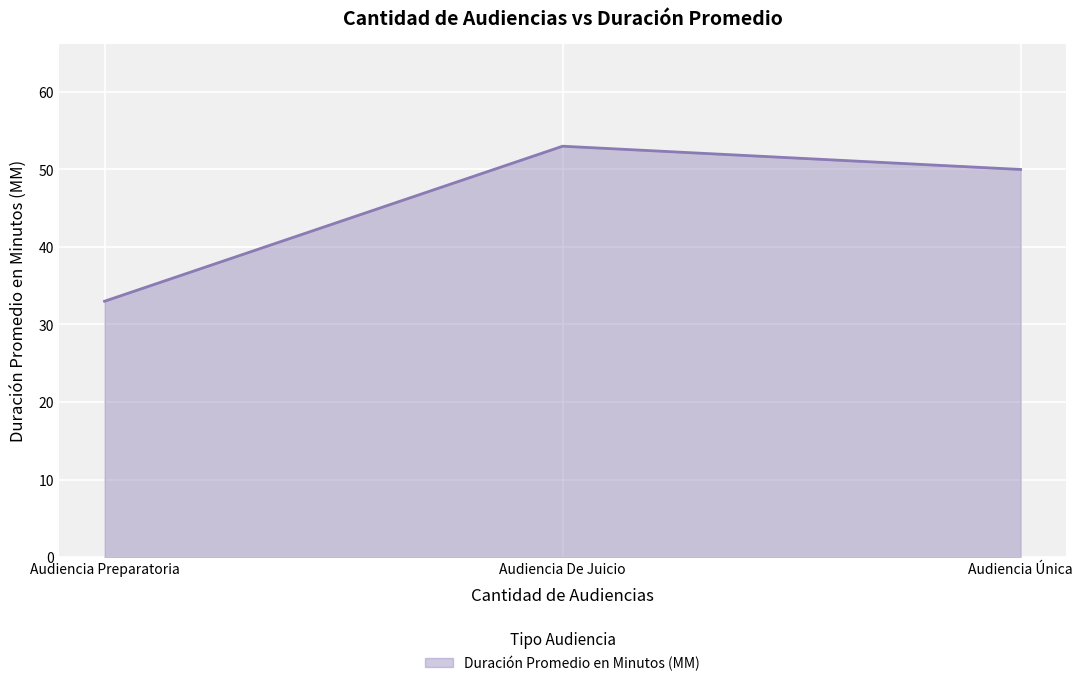

What position from the right is Audiencia Preparatoria?

3